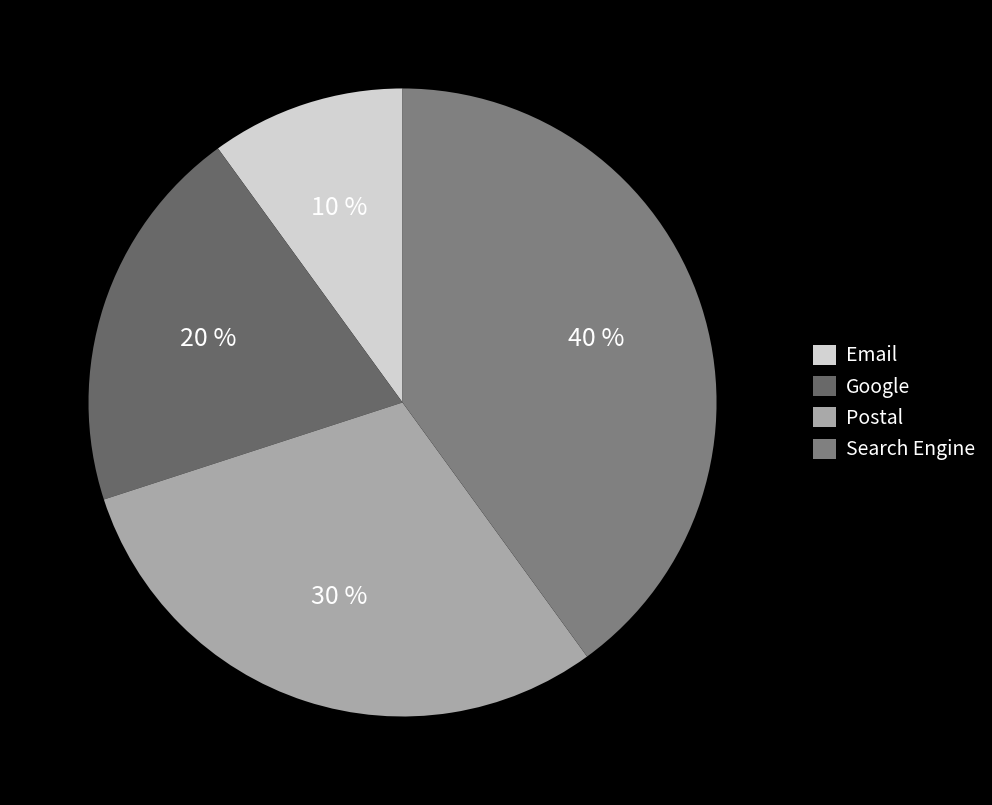

To the nearest percent, what is the average slice percentage?

25%